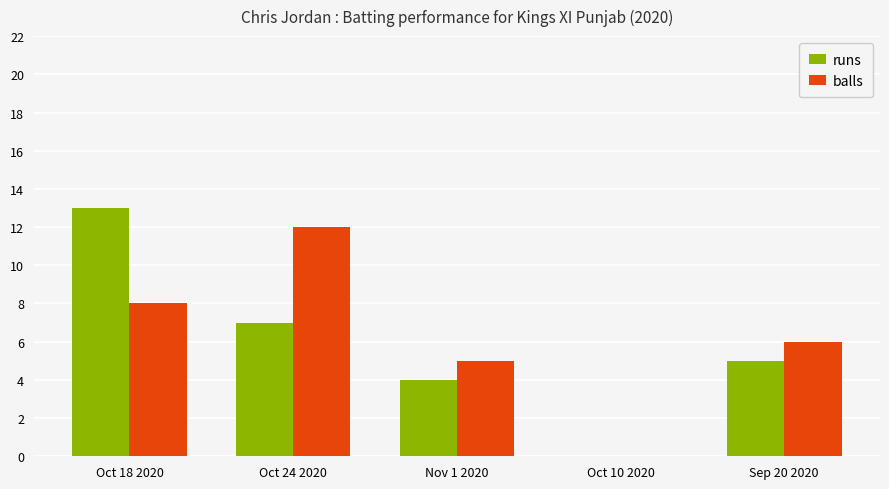

The value of runs at Oct 10 2020 is 0. True or false?

True